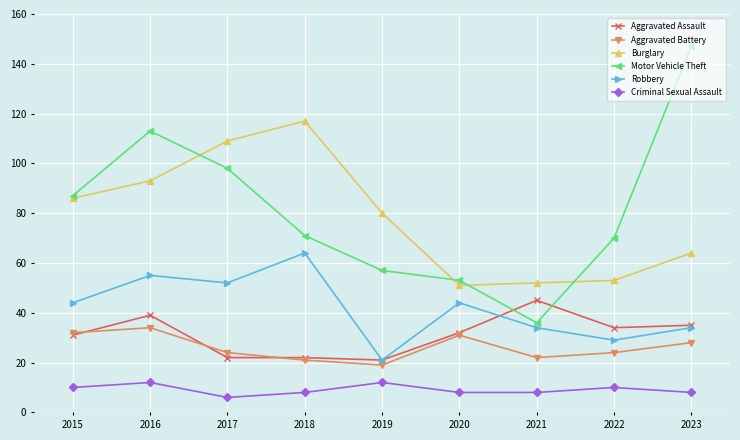

Reading right to left, transcribe all the data shown in this chart.

Aggravated Assault: 2023=35	2022=34	2021=45	2020=32	2019=21	2018=22	2017=22	2016=39	2015=31
Aggravated Battery: 2023=28	2022=24	2021=22	2020=31	2019=19	2018=21	2017=24	2016=34	2015=32
Burglary: 2023=64	2022=53	2021=52	2020=51	2019=80	2018=117	2017=109	2016=93	2015=86
Motor Vehicle Theft: 2023=147	2022=70	2021=36	2020=53	2019=57	2018=71	2017=98	2016=113	2015=87
Robbery: 2023=34	2022=29	2021=34	2020=44	2019=21	2018=64	2017=52	2016=55	2015=44
Criminal Sexual Assault: 2023=8	2022=10	2021=8	2020=8	2019=12	2018=8	2017=6	2016=12	2015=10